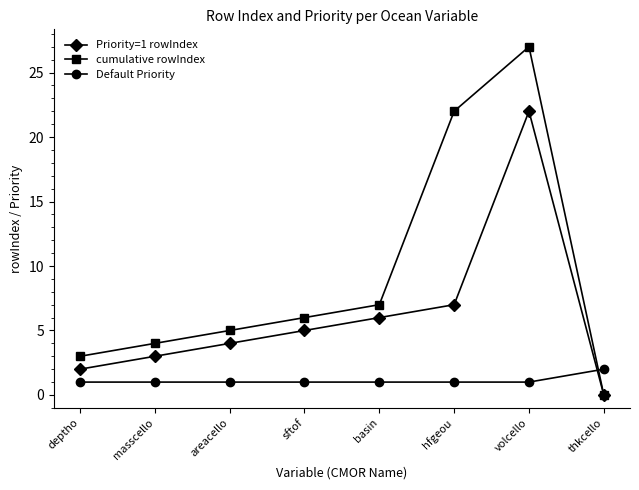

What is the label of the 8th point from the right?

deptho